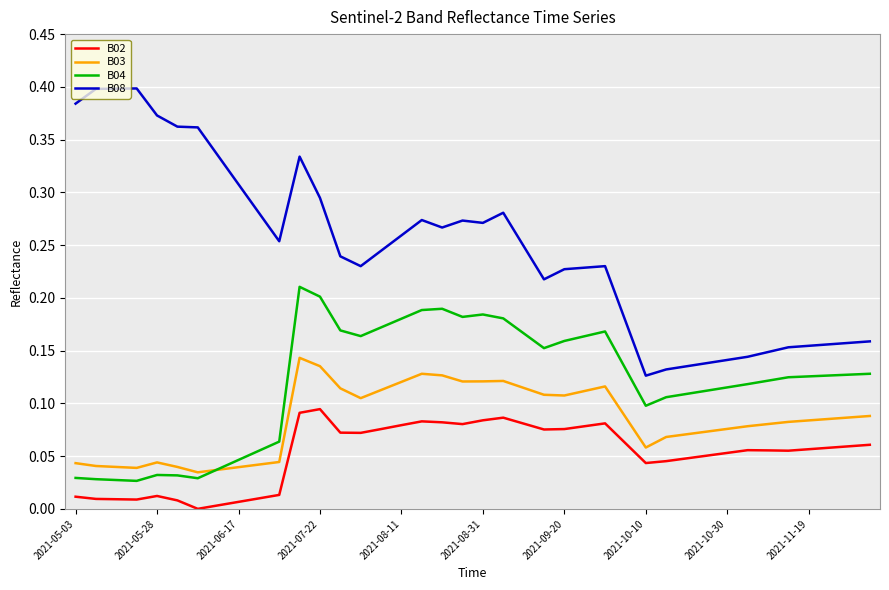

True or false: B04 and B02 cross at least once.

False